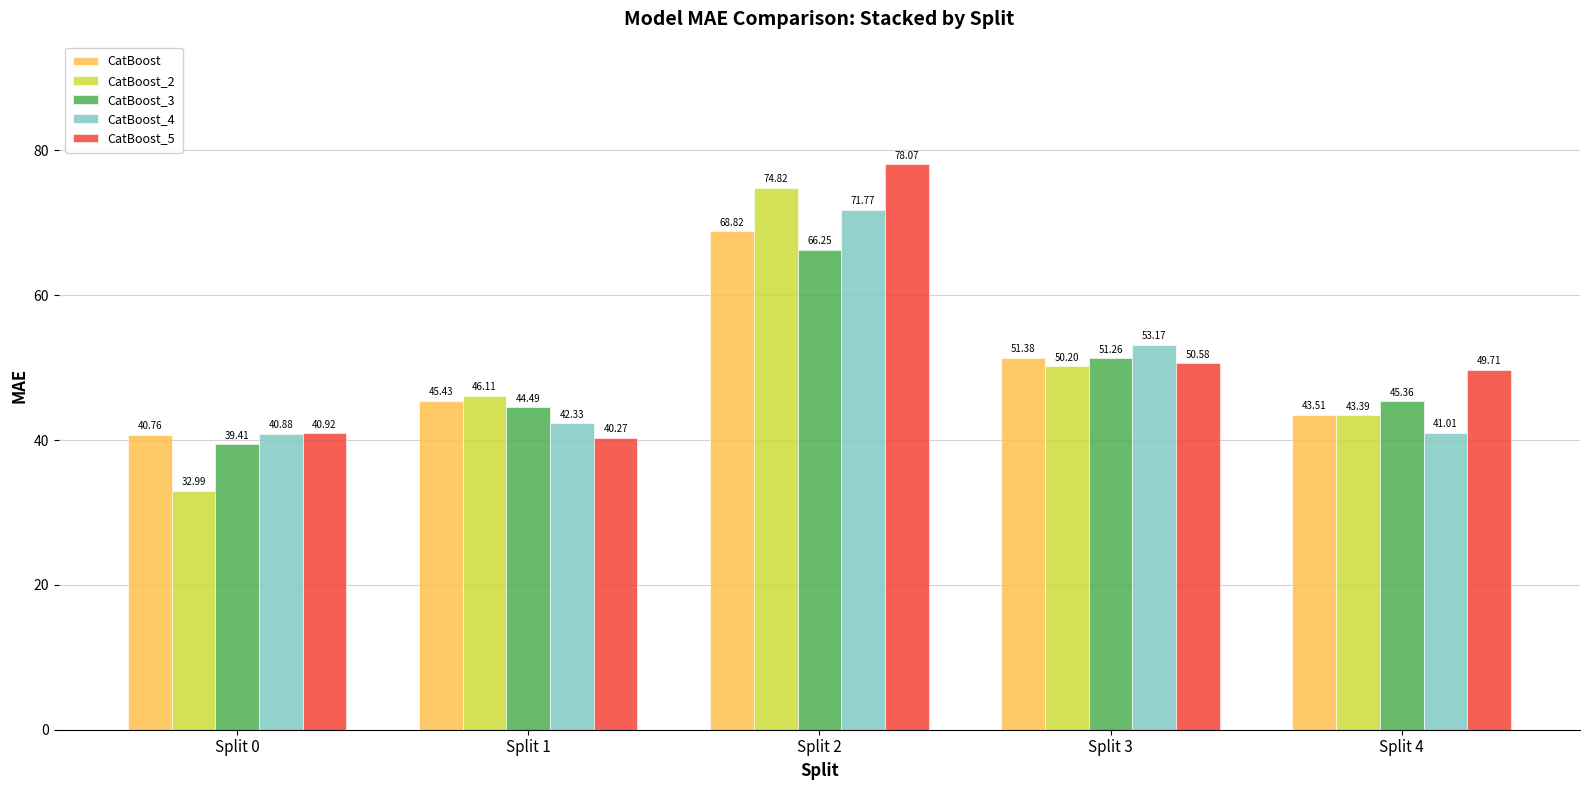

Does the chart contain any negative values?

No